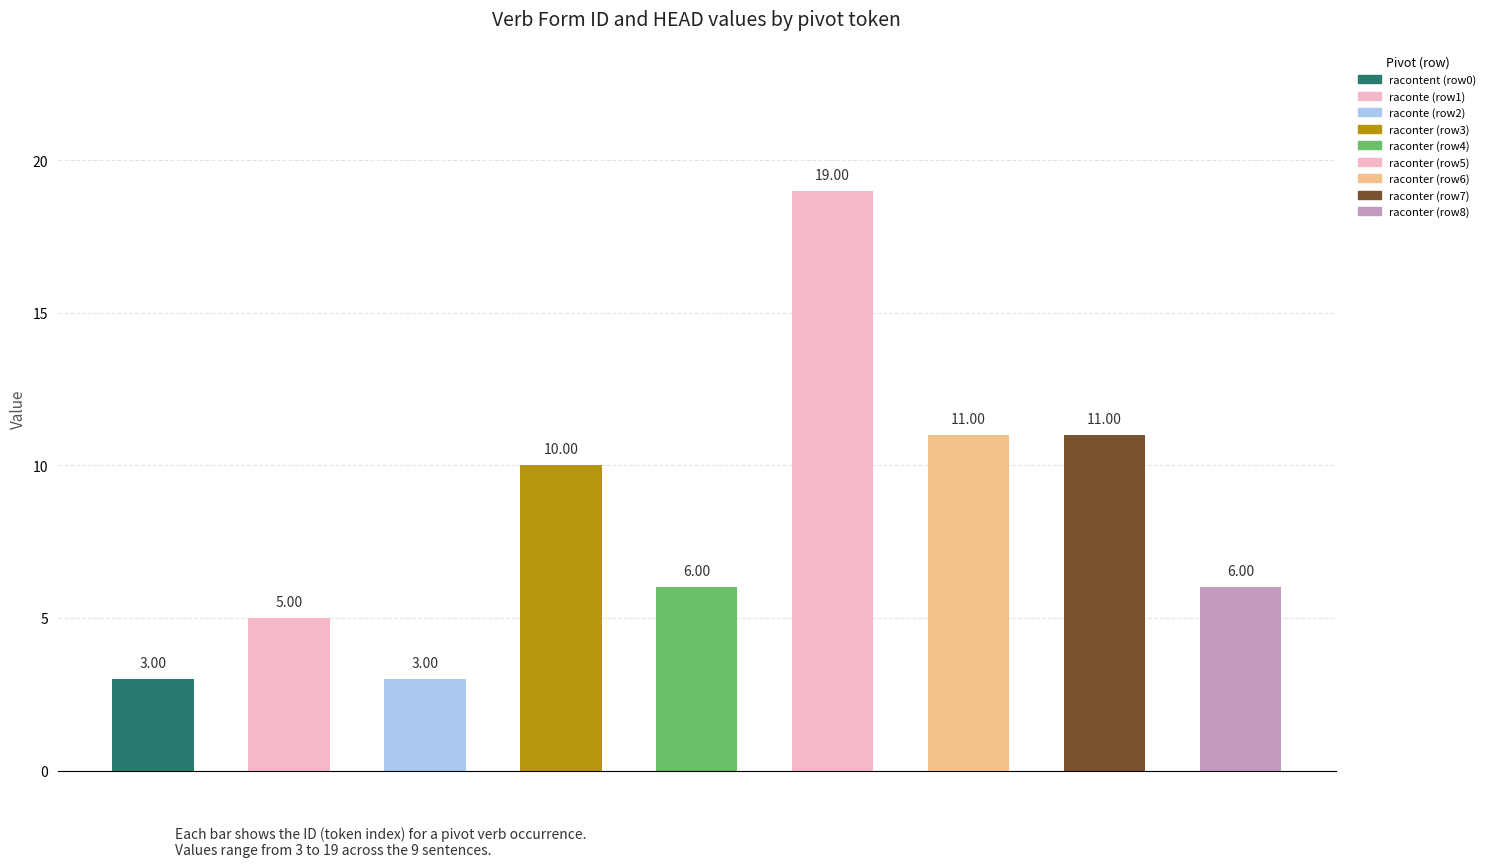

The HEAD series shows 23 at raconter. True or false?

False